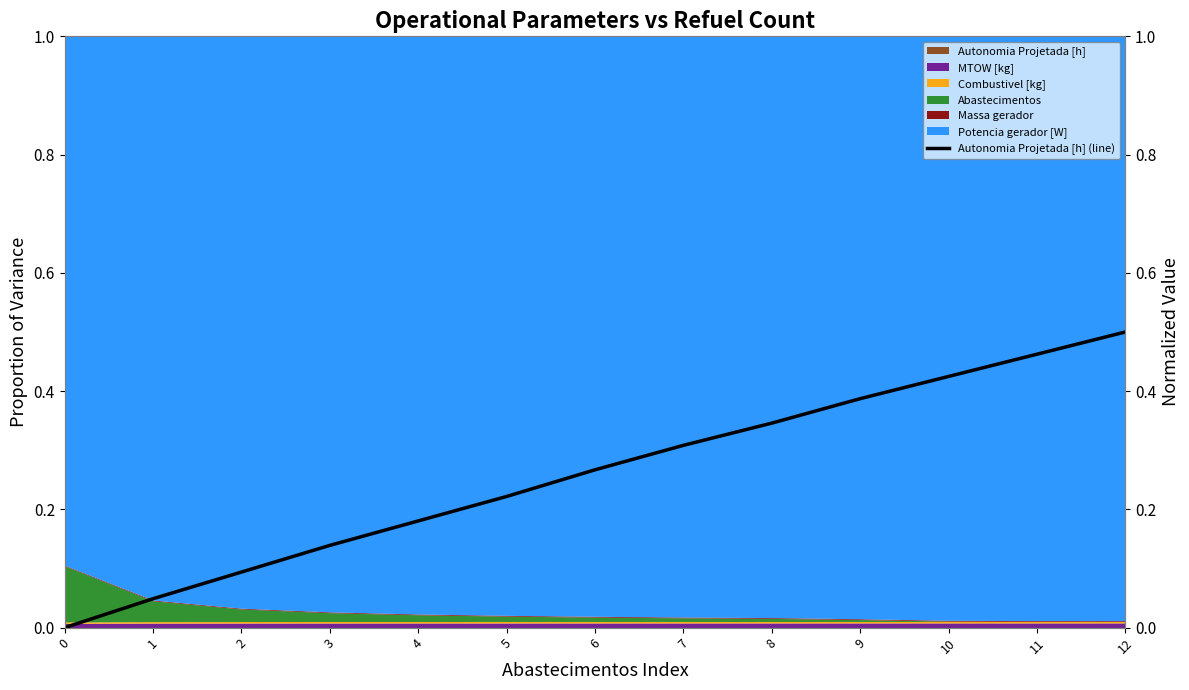

What is the difference between the maximum and minimum values?

0.5